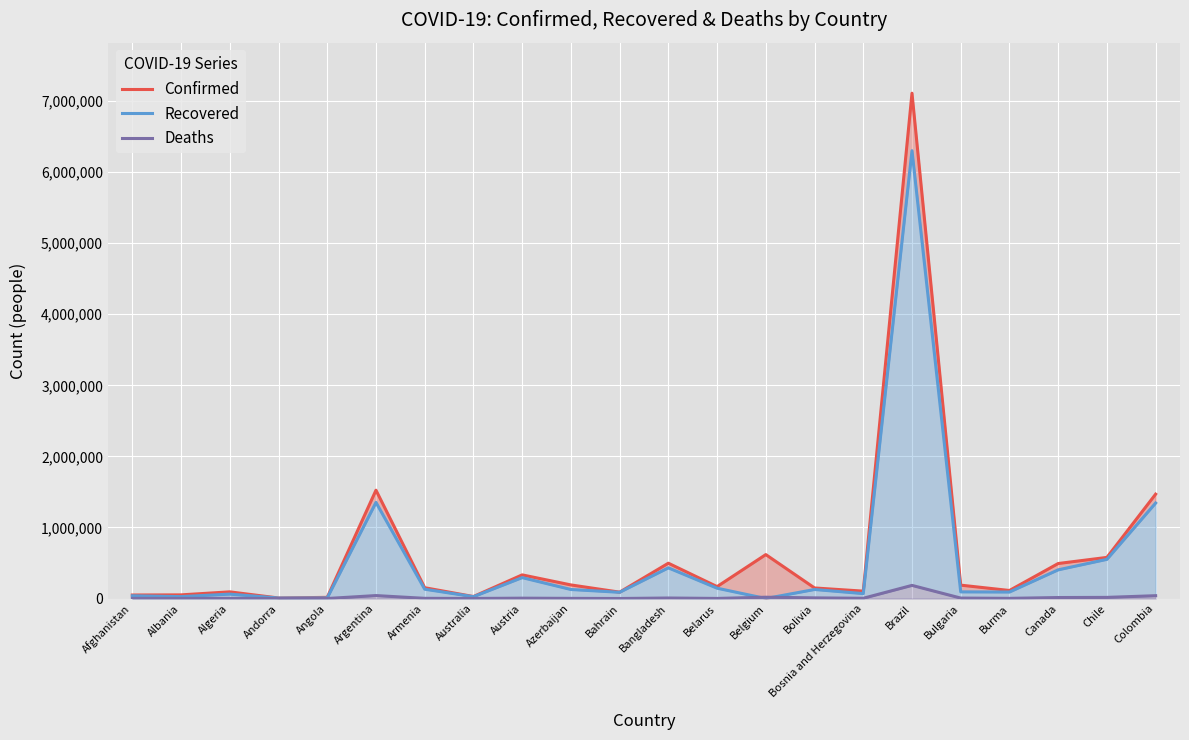

At which category is the sum across all series the highest?

Brazil